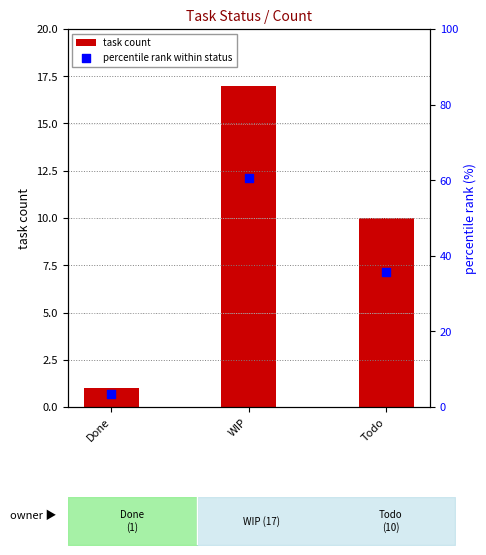

What are all the series names shown in the legend?

task count, percentile rank within status